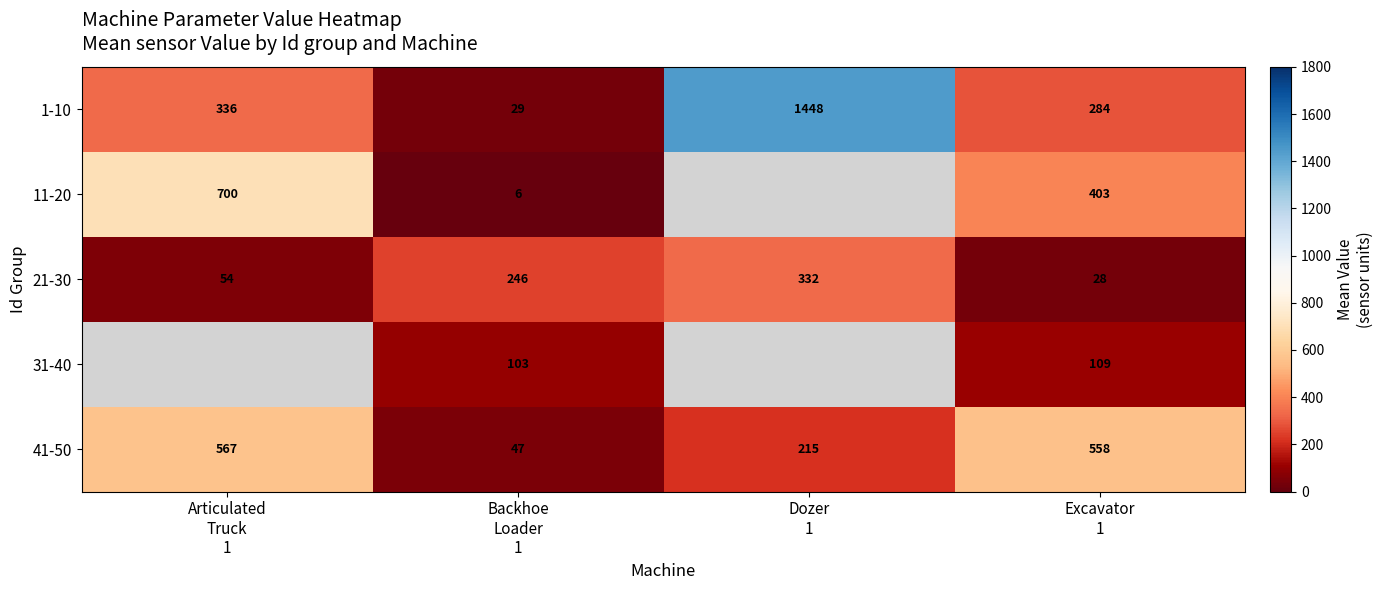

At Backhoe
Loader
1, list the series in order from largest to smallest.

21-30, 31-40, 41-50, 1-10, 11-20